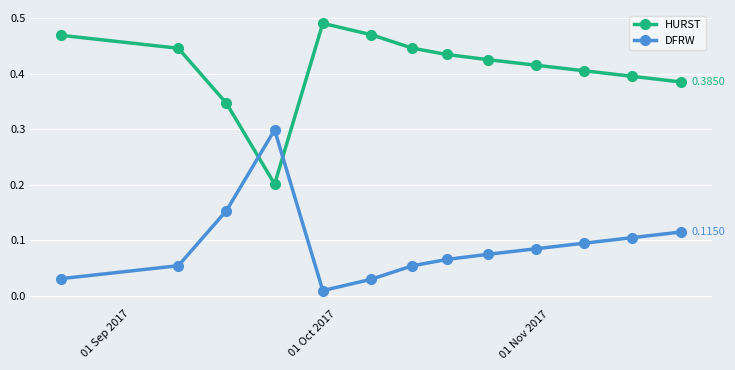

What is the sum of all DFRW values?

1.2